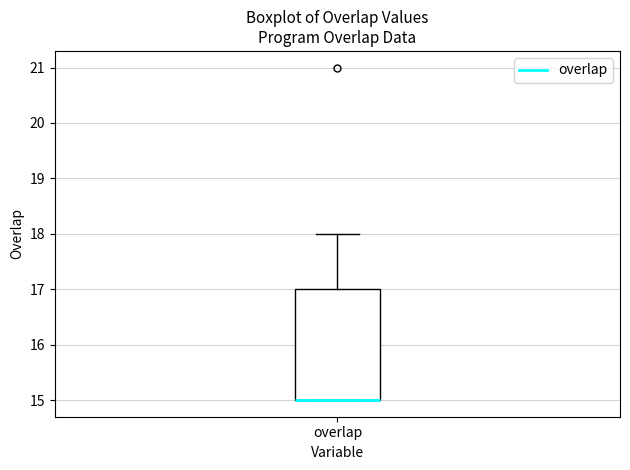

Transcribe this box plot: give where the median line is, the range the box spans, and where the two whiskers end, as read against the y-axis. The values are not printed on the chart, so give them approximately, as read against the axis.

median 15 (drawn on the box's lower edge), box 15 to 17, whiskers 15 to 18